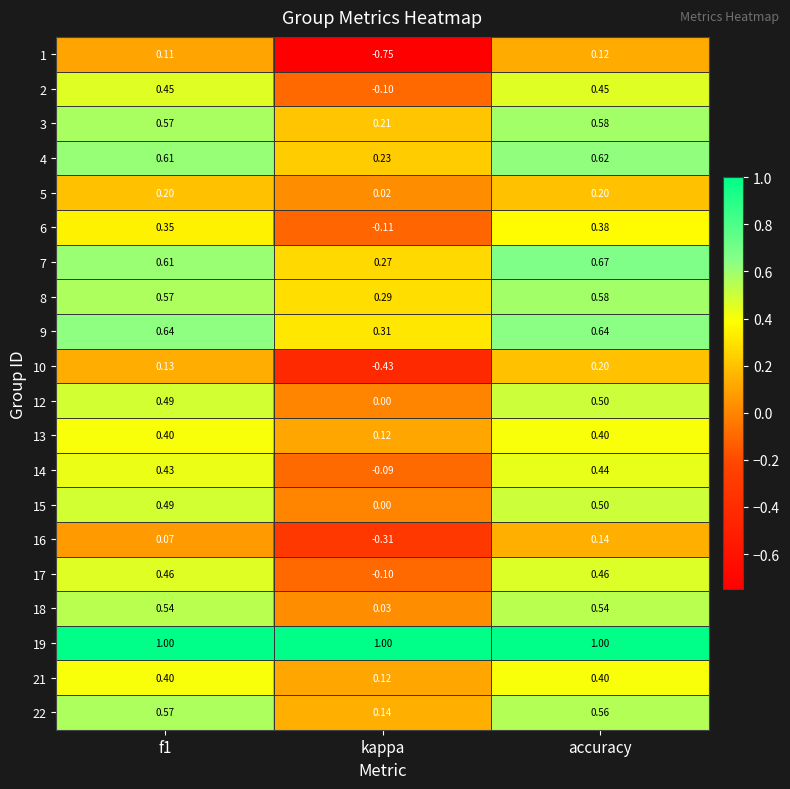

At how many categories does at least one series exceed 0?

3